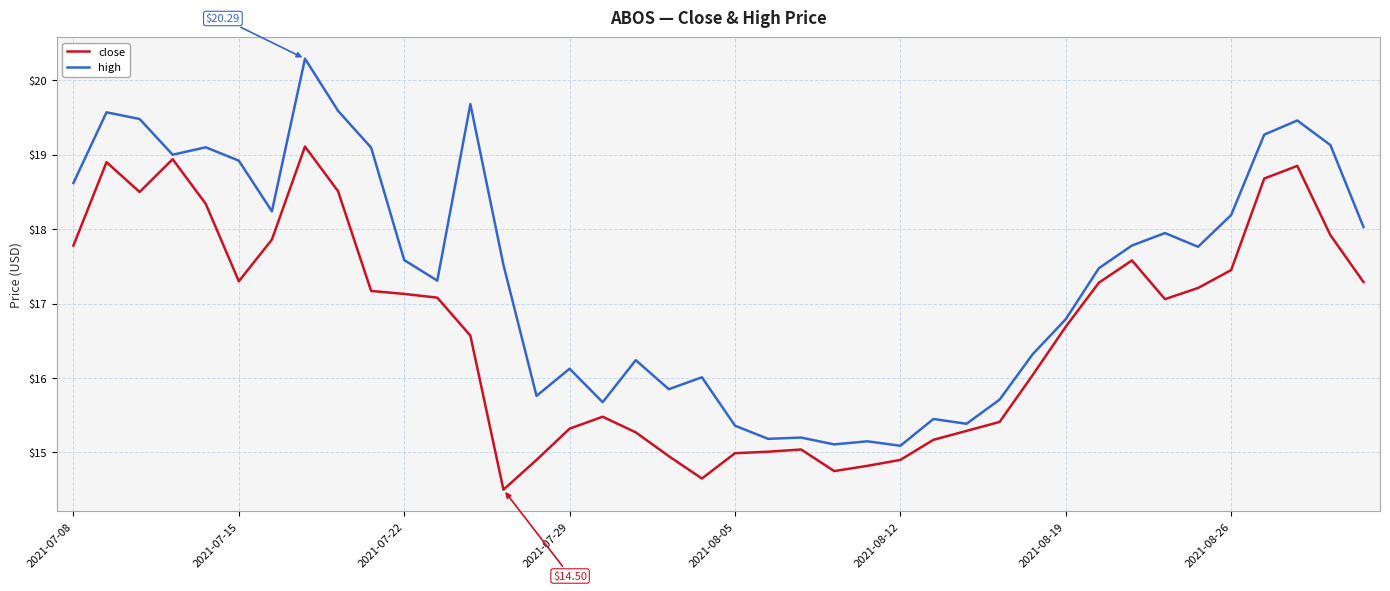

Which series has the widest spread of values?

high